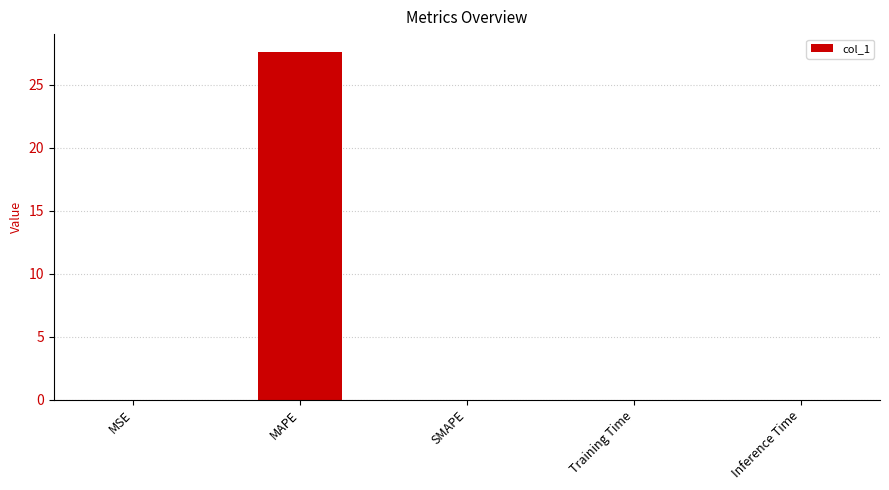

Which has a higher value, MAPE or SMAPE?

MAPE